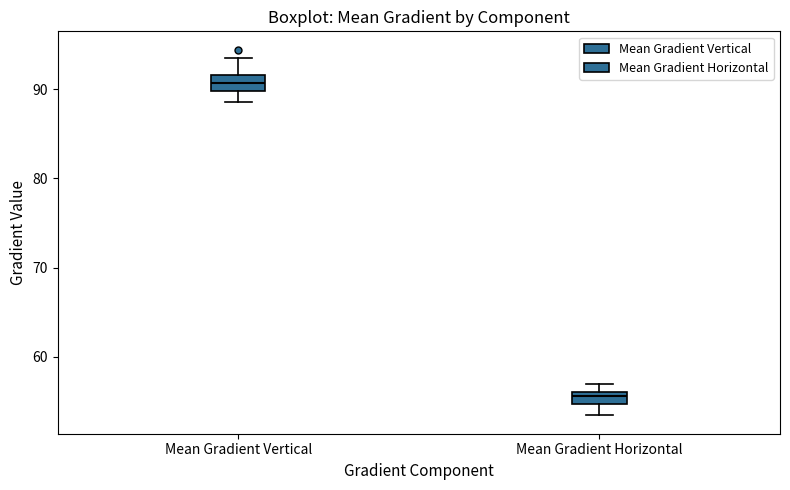

Which box has the lowest median line?

Mean Gradient Horizontal